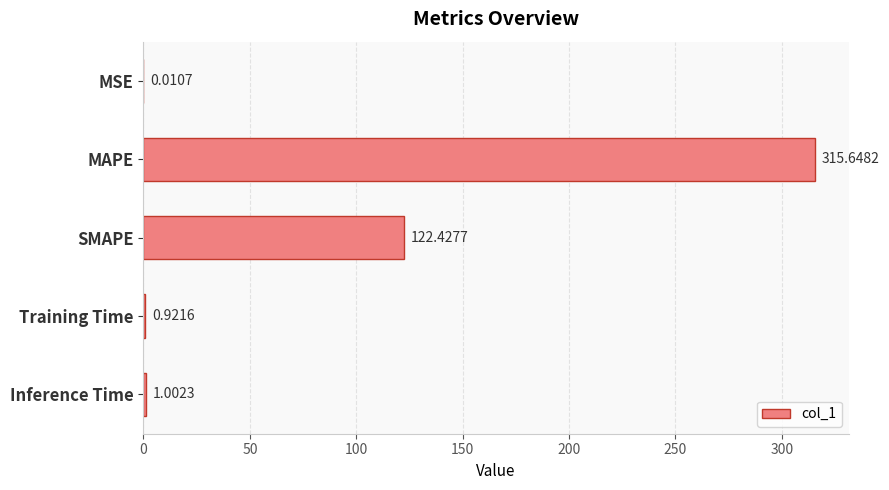

Where is the data nearest to the value 157?

SMAPE